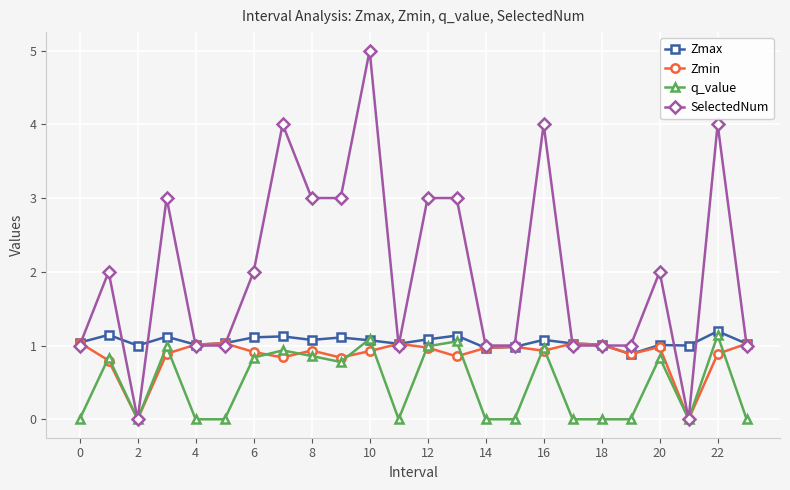

Which series has the largest range (max minus min)?

SelectedNum